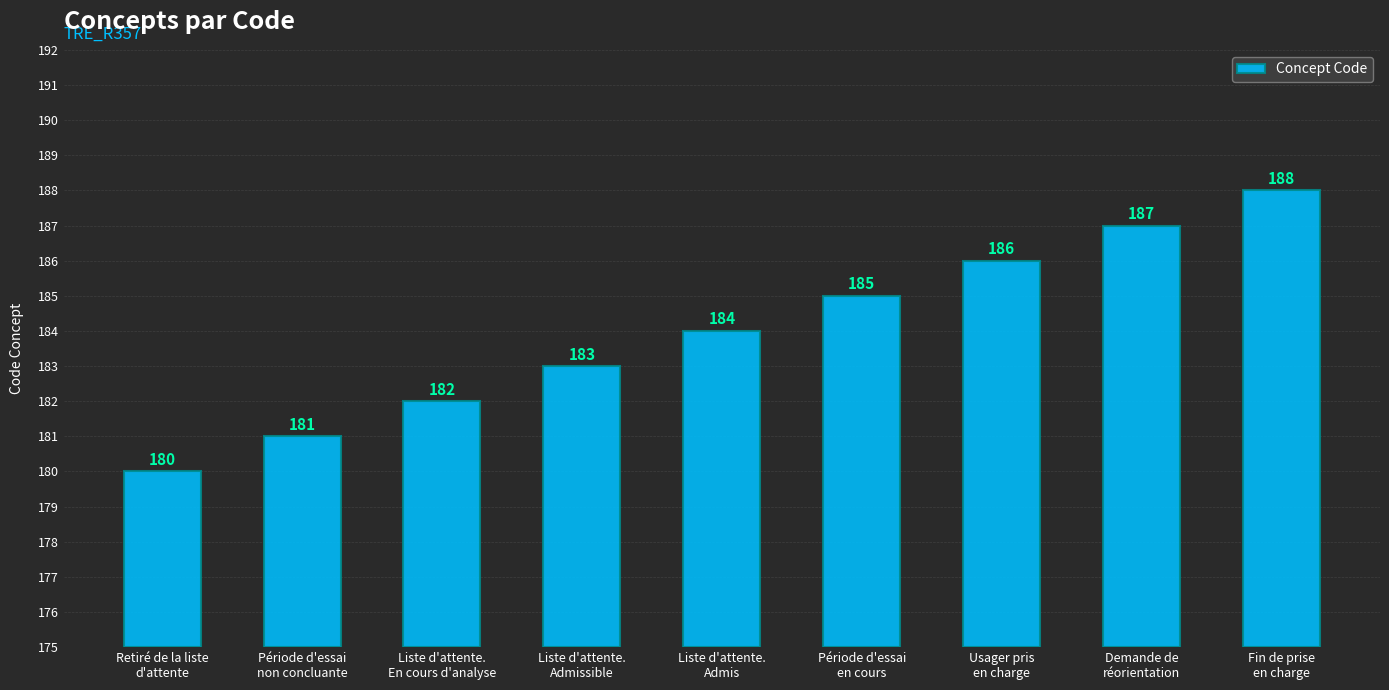

How many bars are there in total?

9